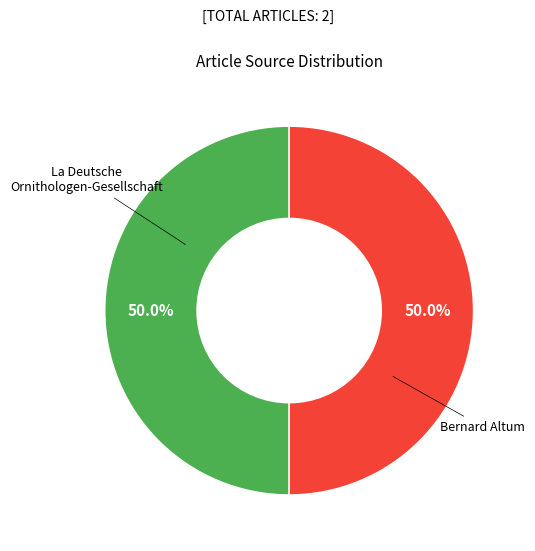

Combined, what portion of the pie is La Deutsche Ornithologen-Gesellschaft and Bernard Altum?

100.0%